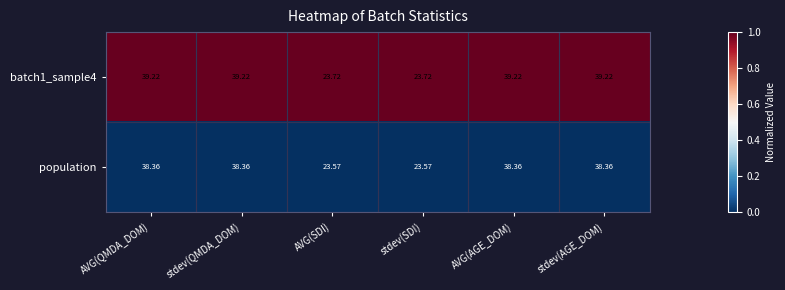

Which series has the widest spread of values?

batch1_sample4